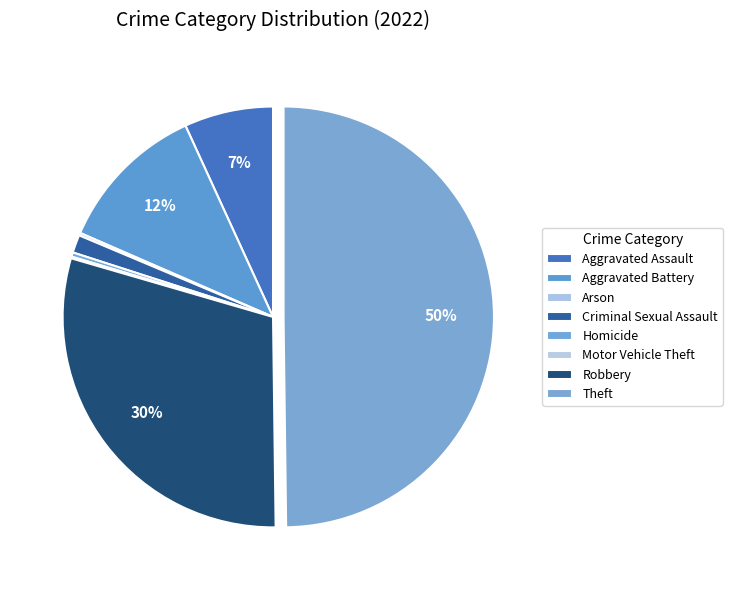

How many slices are in this pie chart?

8